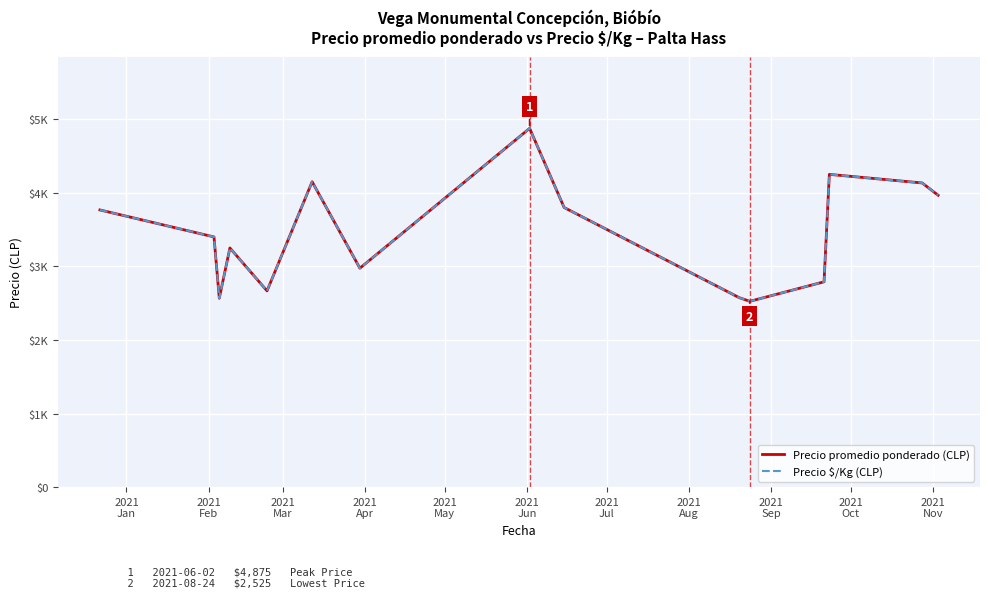

True or false: Precio promedio ponderado (CLP) and Precio \$/Kg (CLP) cross at least once.

False